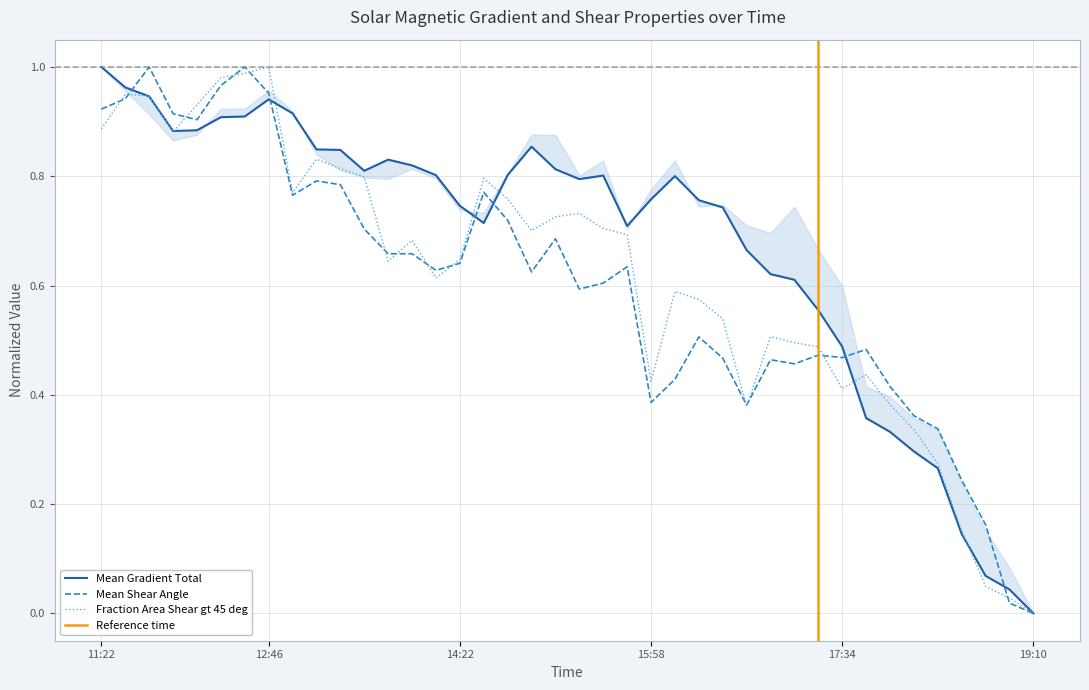

How many series are shown in this chart?

3